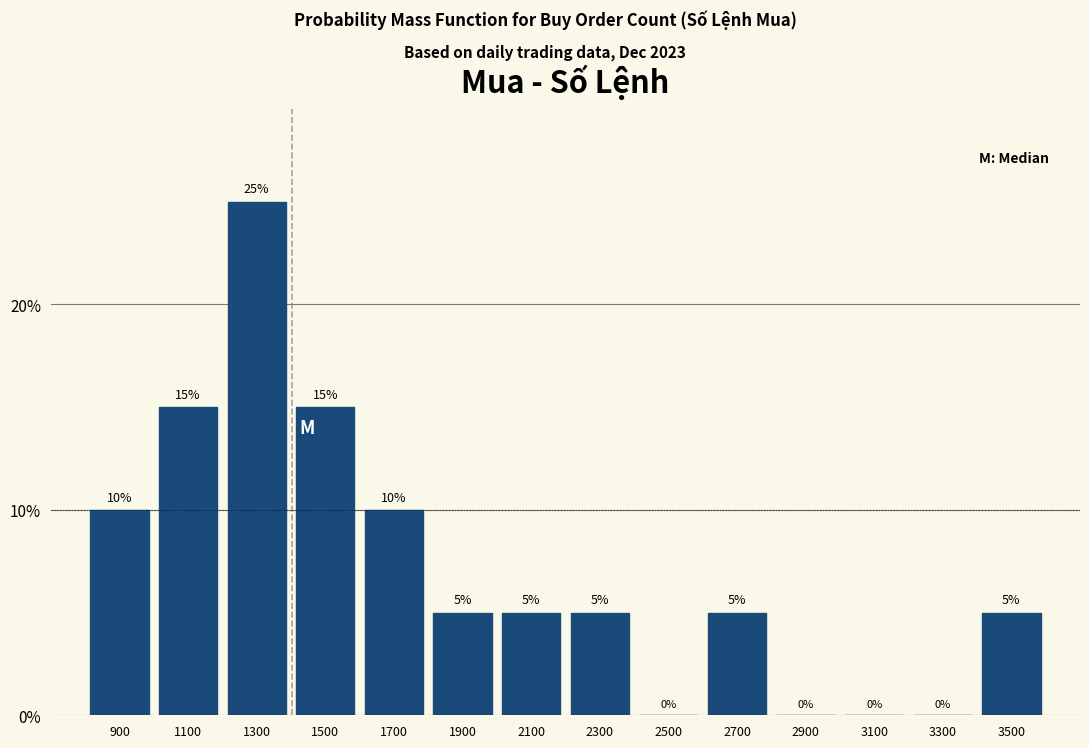

What is the height of the bar covering 1200 to 1400 on the x-axis?

25